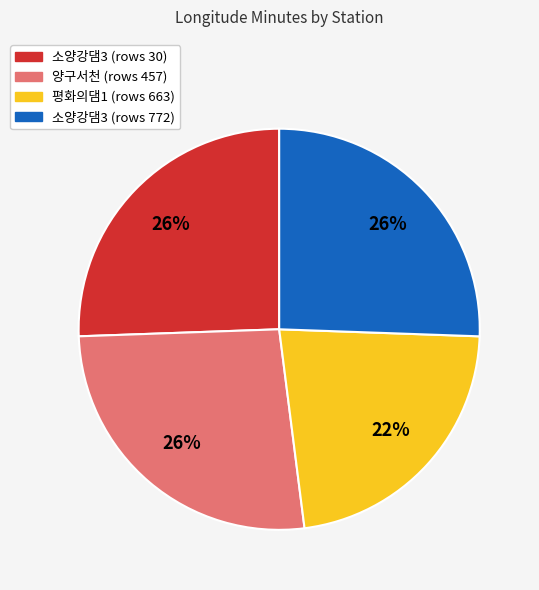

Is there any slice that represents more than half of the pie?

No